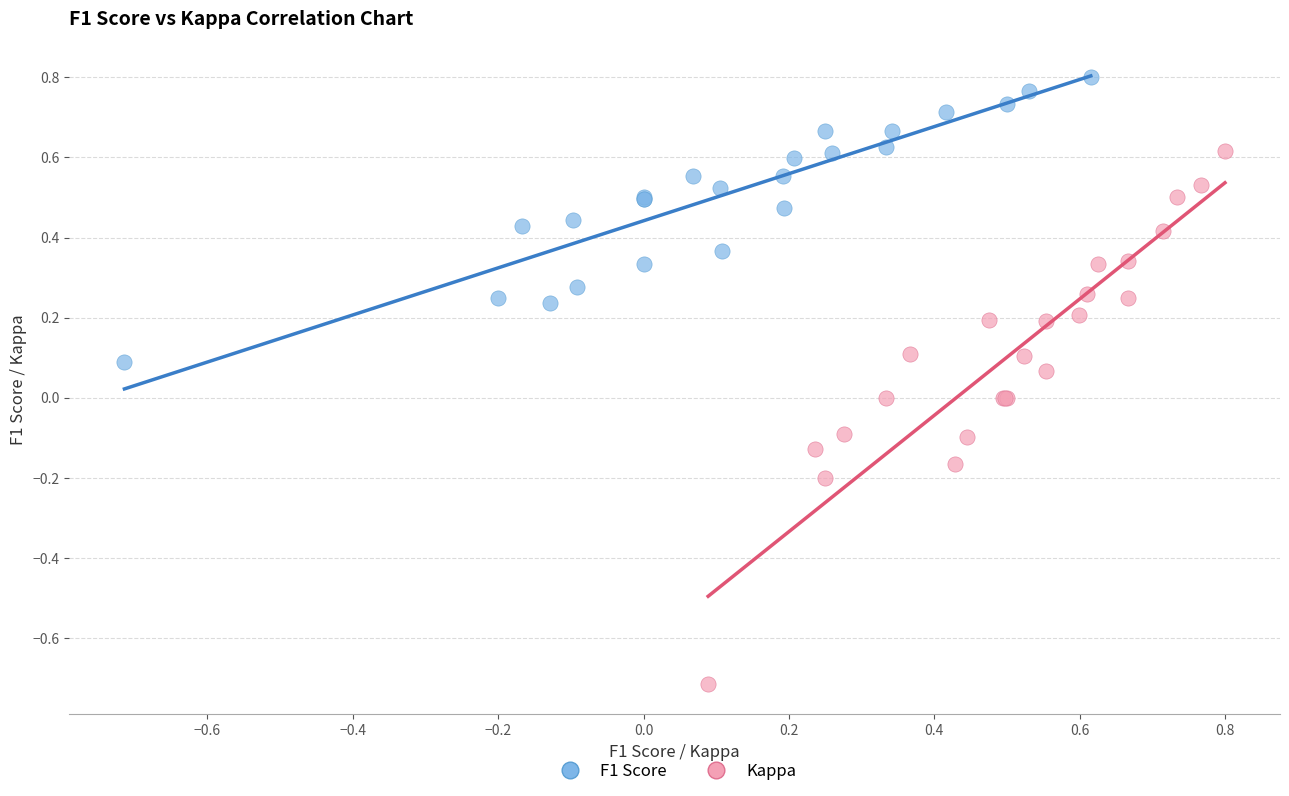

Which series has the largest Y range (max minus min)?

Kappa